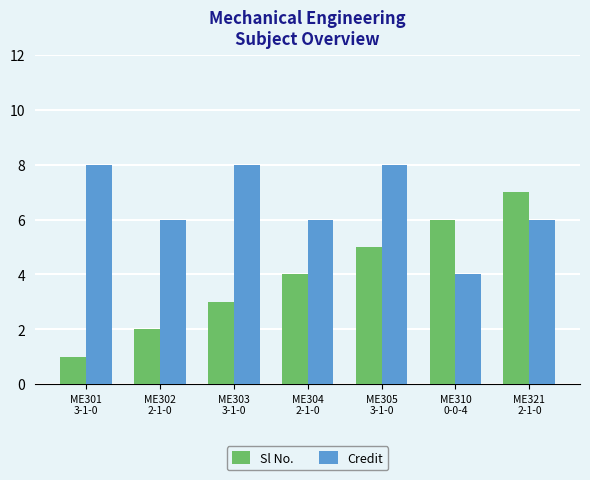

How many categories are shown in the chart?

7